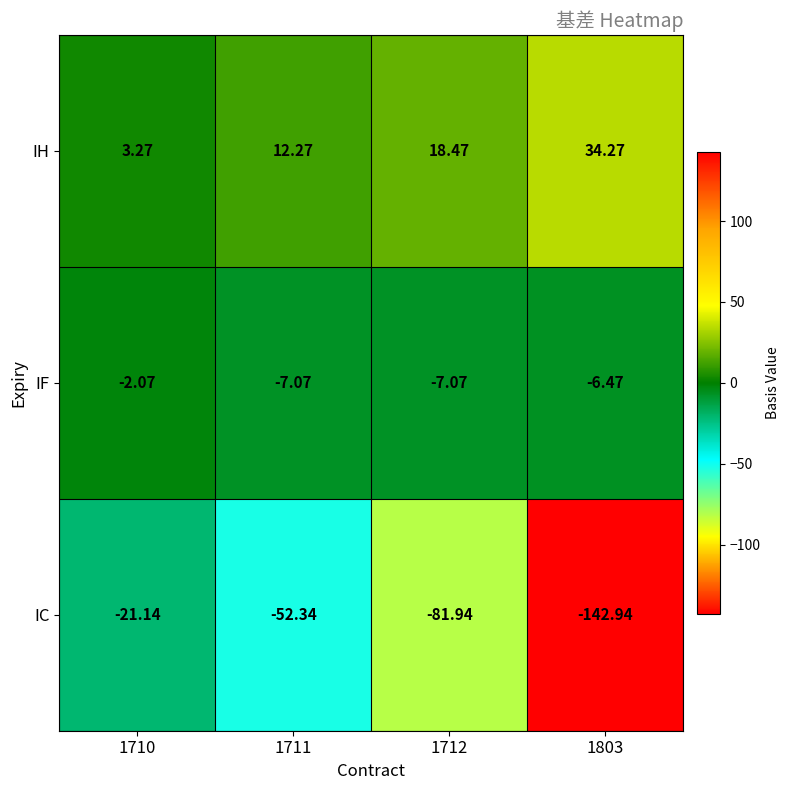

Which series has the largest range (max minus min)?

IC